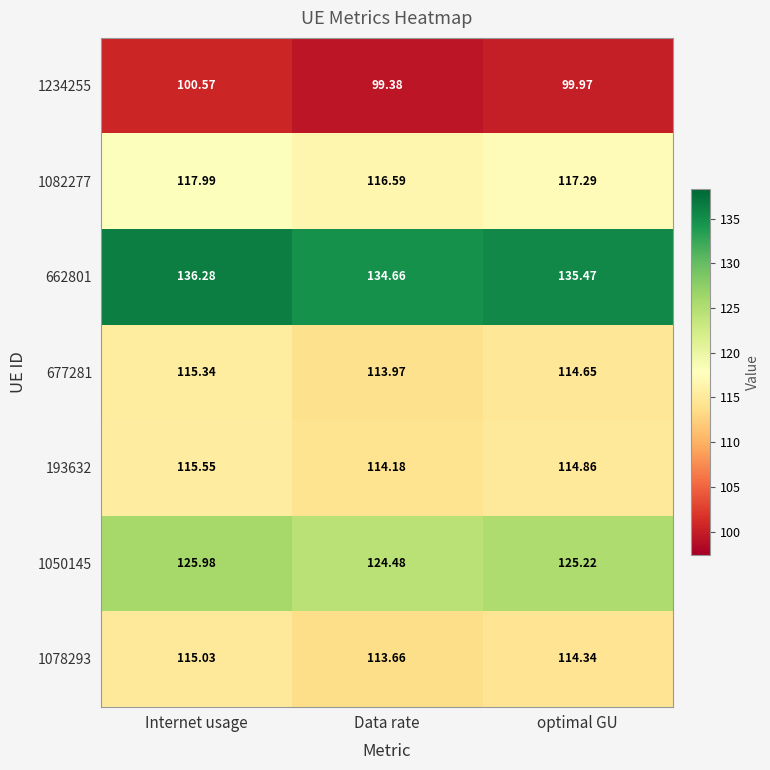

At which label is 1082277 closest to 117?

optimal GU